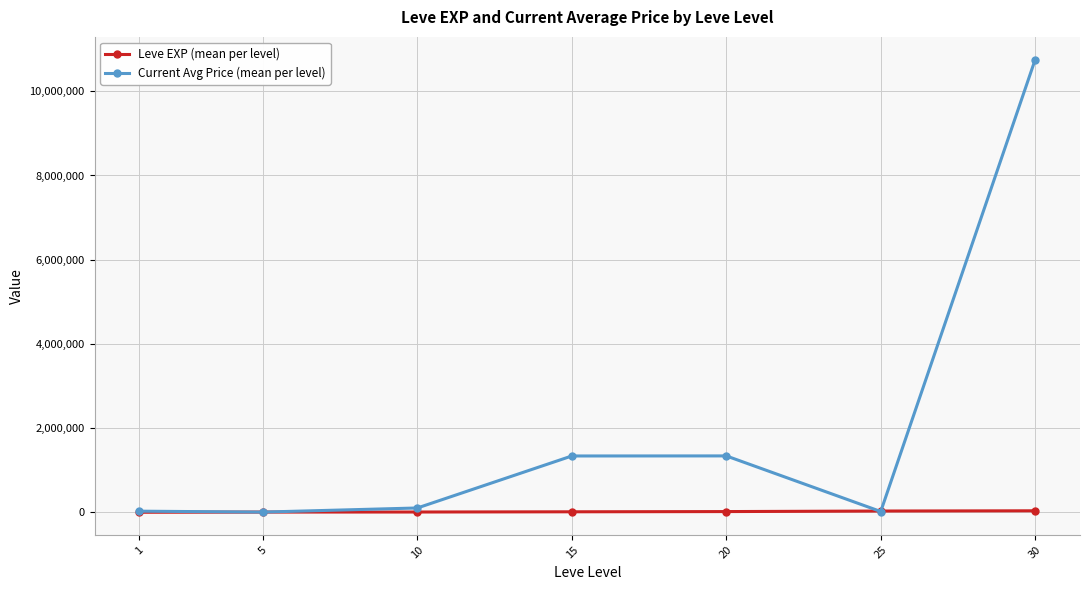

What is the maximum value shown in the chart?

10753728.0